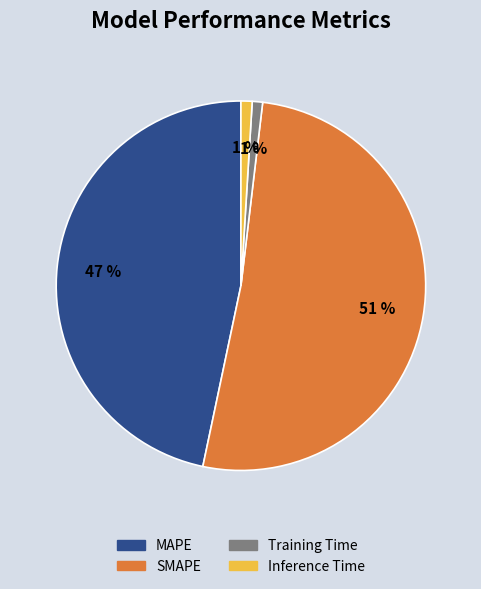

Does any single category account for the majority?

Yes